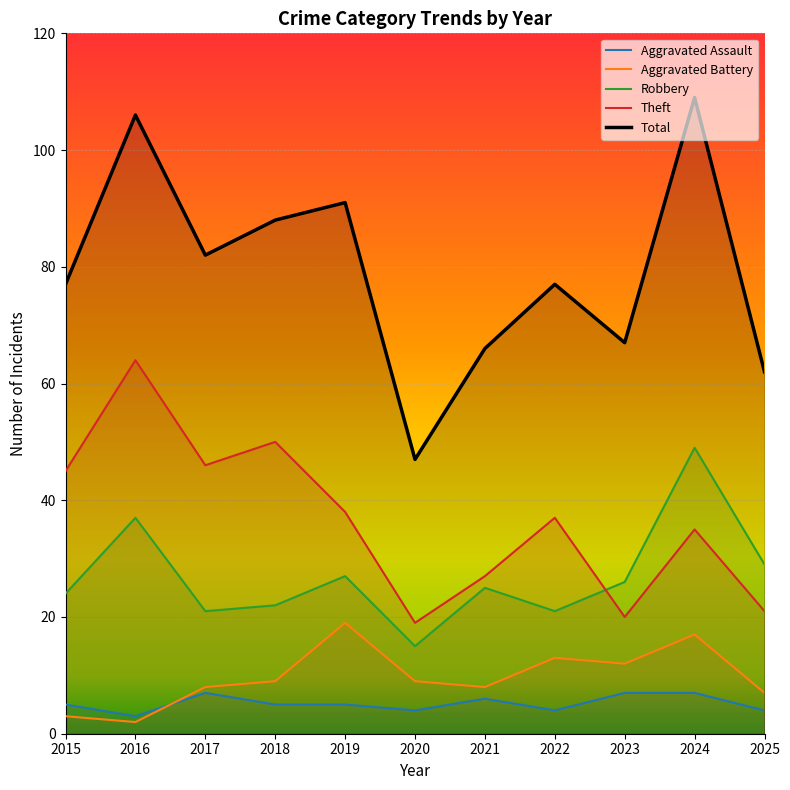

How many lines are shown in the chart?

5